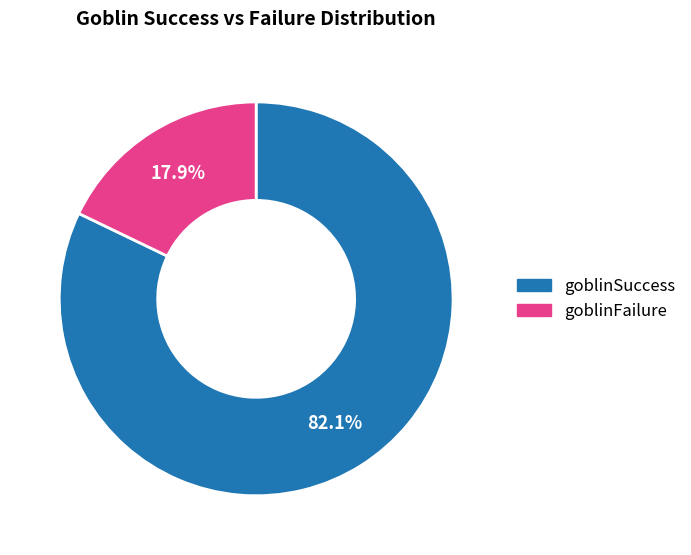

To the nearest percent, what is the difference between the largest and smallest slice percentages?

64%